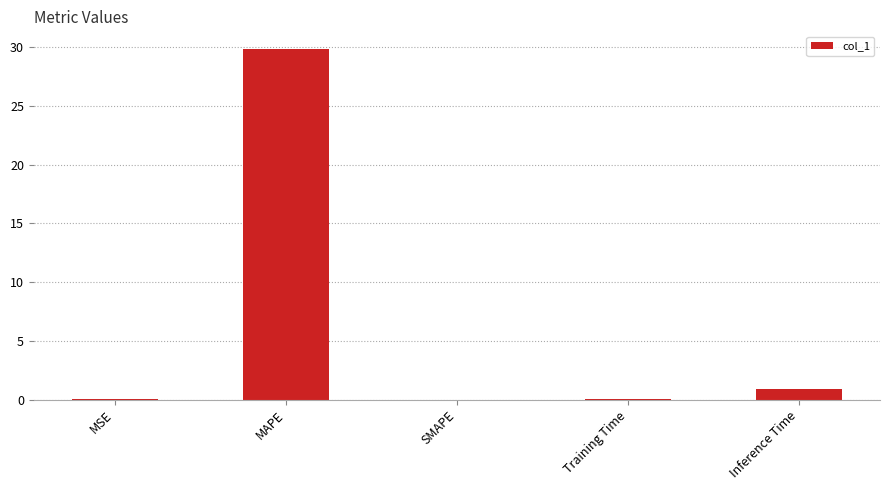

Is it true that the value at SMAPE is 0.0?

True